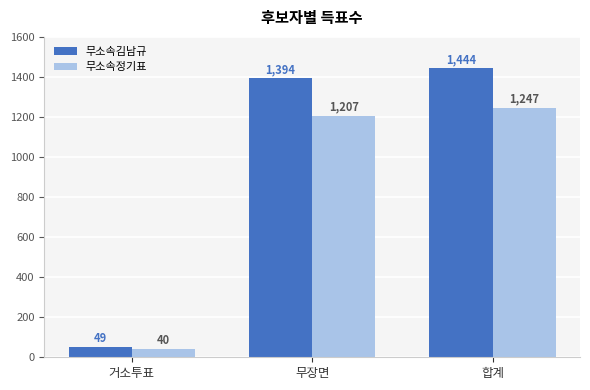

Rank the series by their maximum value, from highest to lowest.

무소속김남규, 무소속정기표